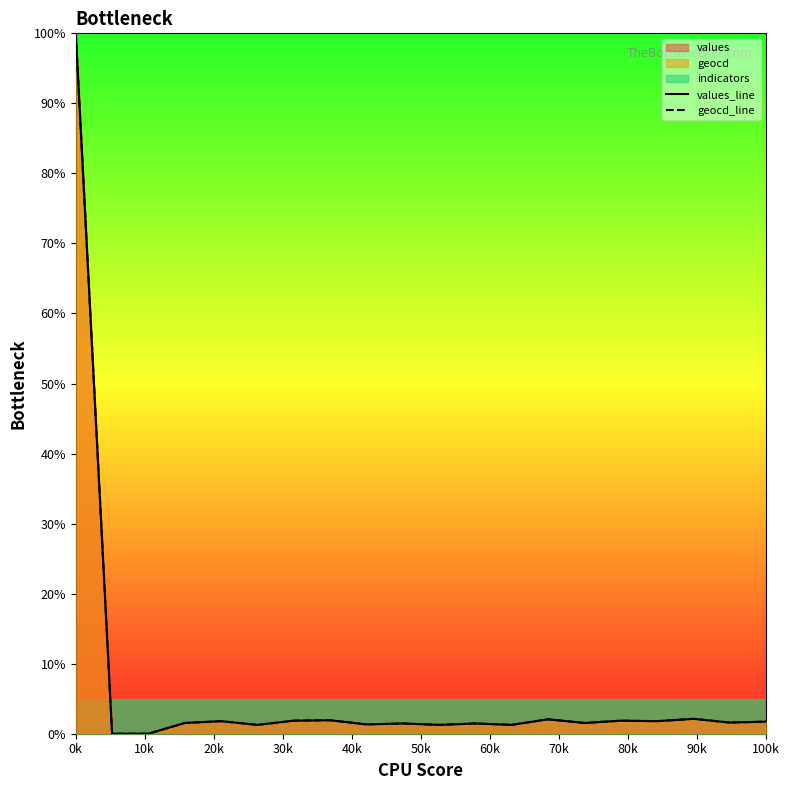

The values_line series shows 1.7 at 100k. True or false?

True